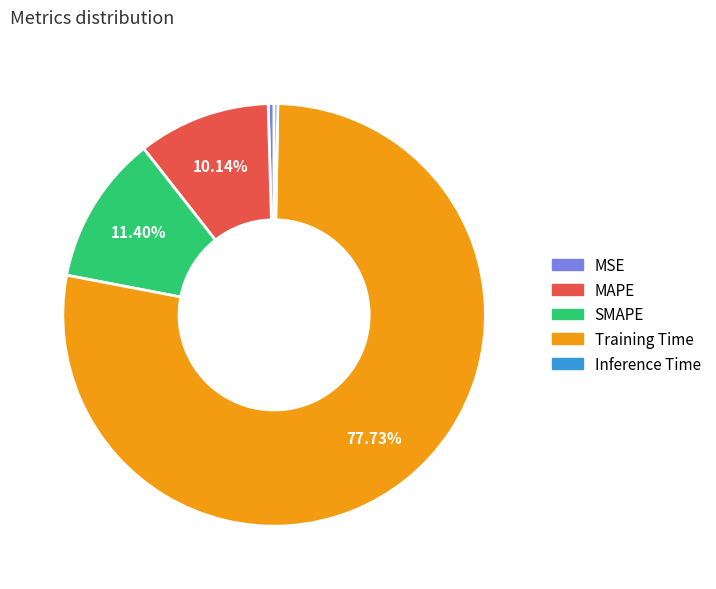

Which has a higher value, Training Time or MAPE?

Training Time